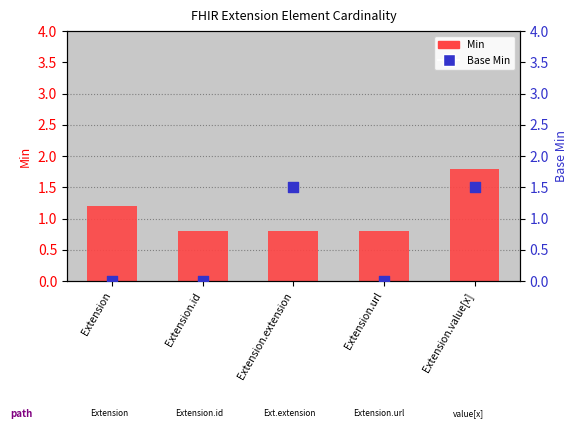

What are all the series names shown in the legend?

Min, Base Min